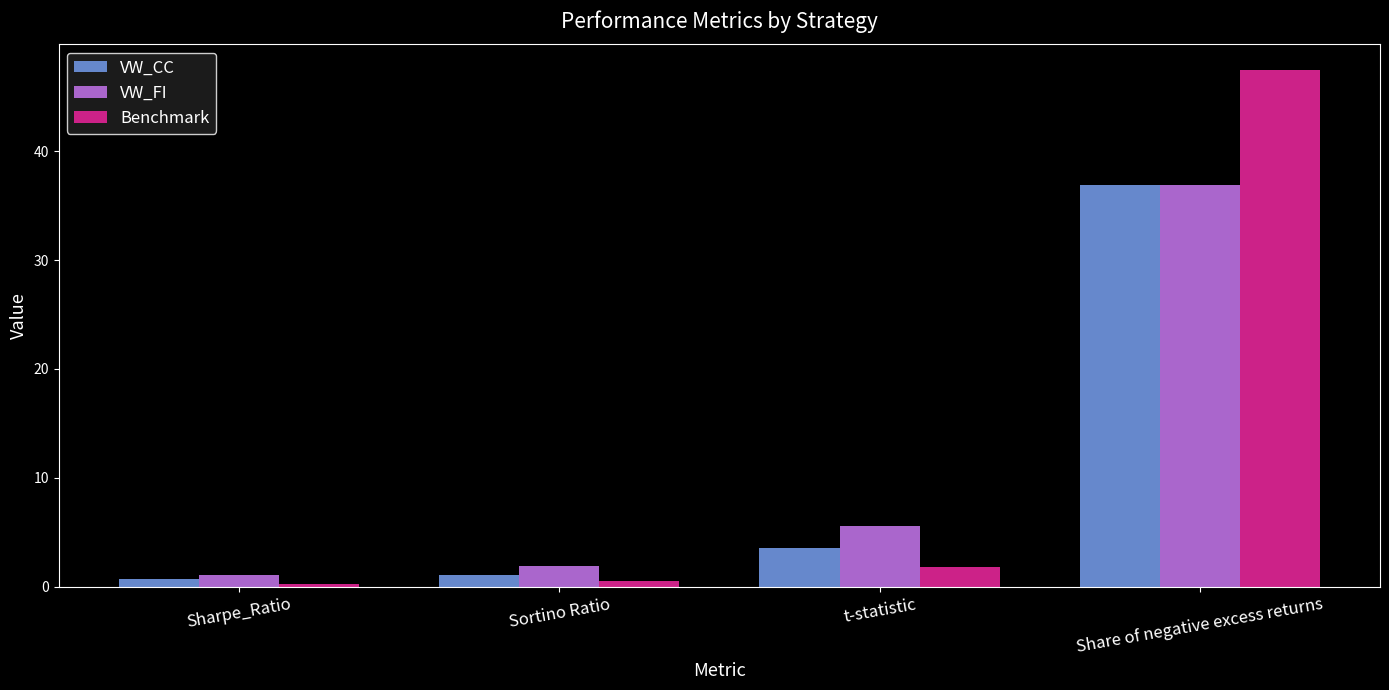

Rank the series by their average value, from highest to lowest.

Benchmark, VW_FI, VW_CC